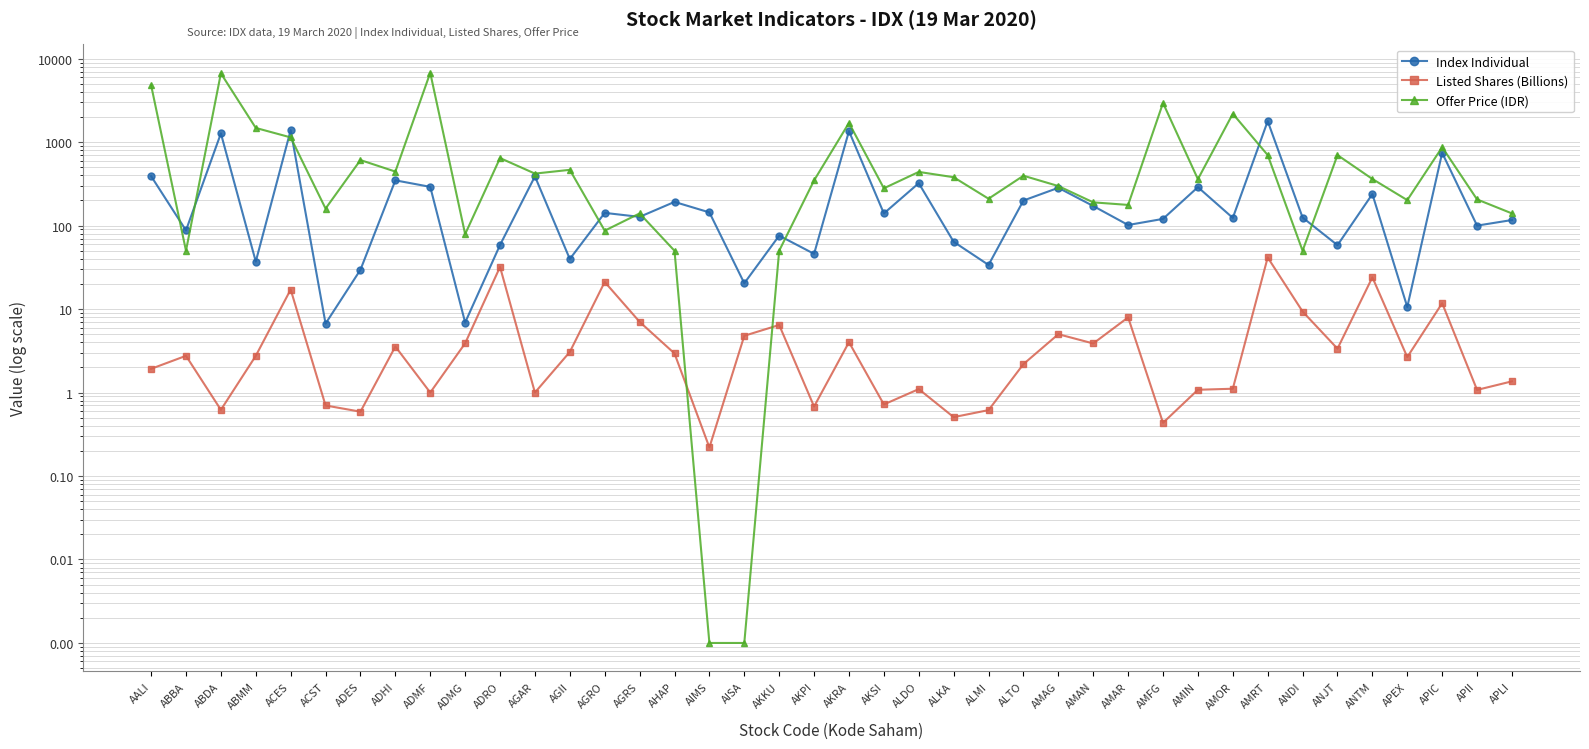

Which series has the largest range (max minus min)?

Offer Price (IDR)